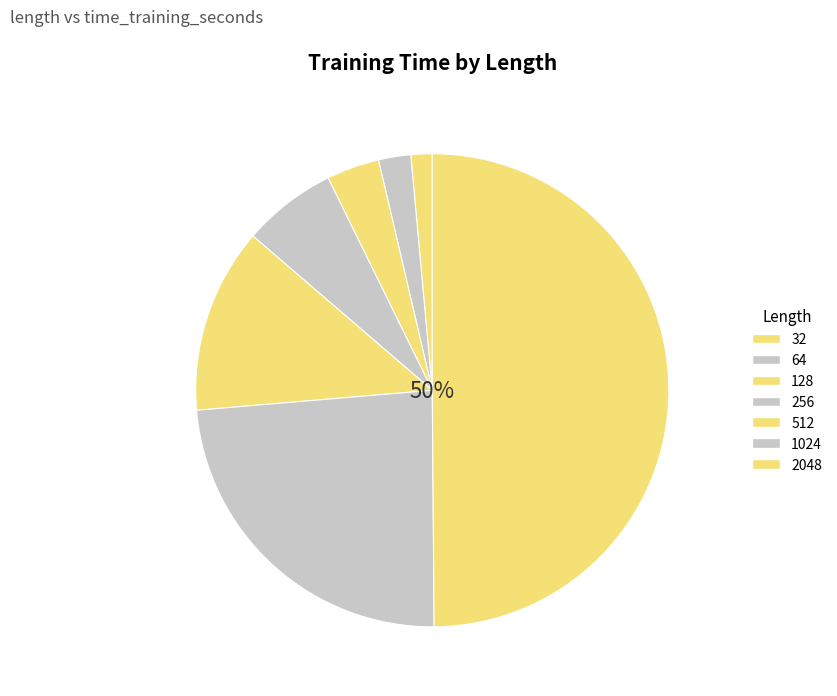

What is the smallest slice in the pie chart?

32